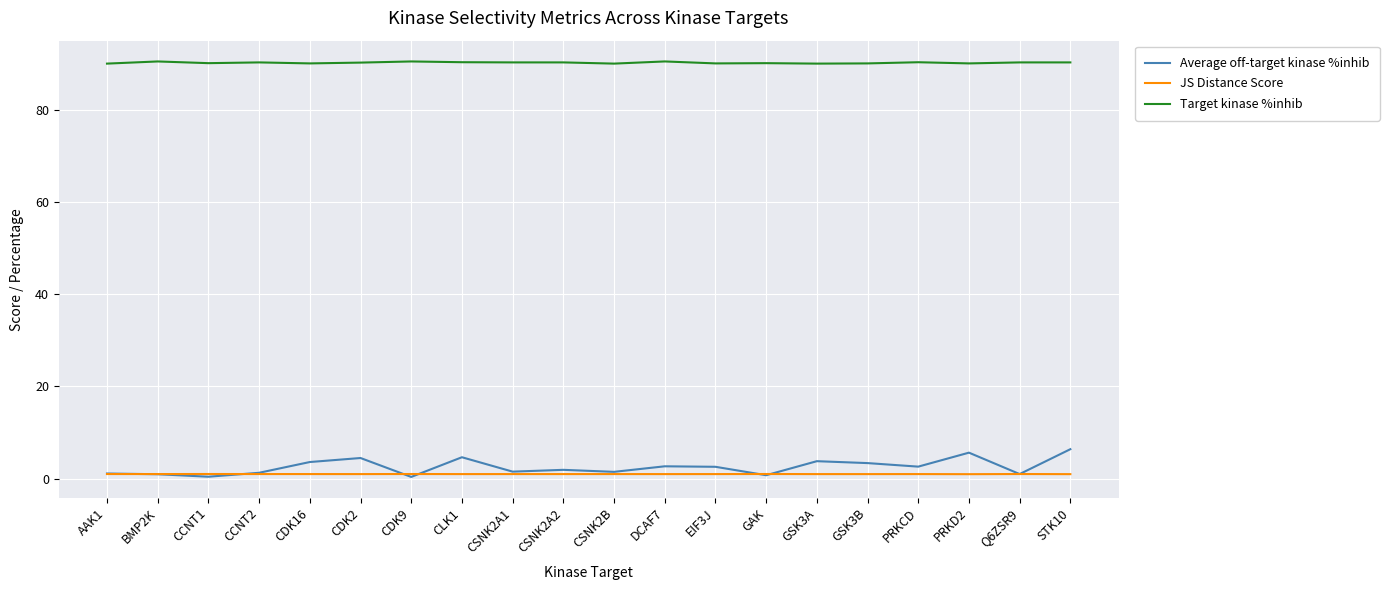

True or false: Average off-target kinase %inhib has a value of 0.4 at CDK9.

True